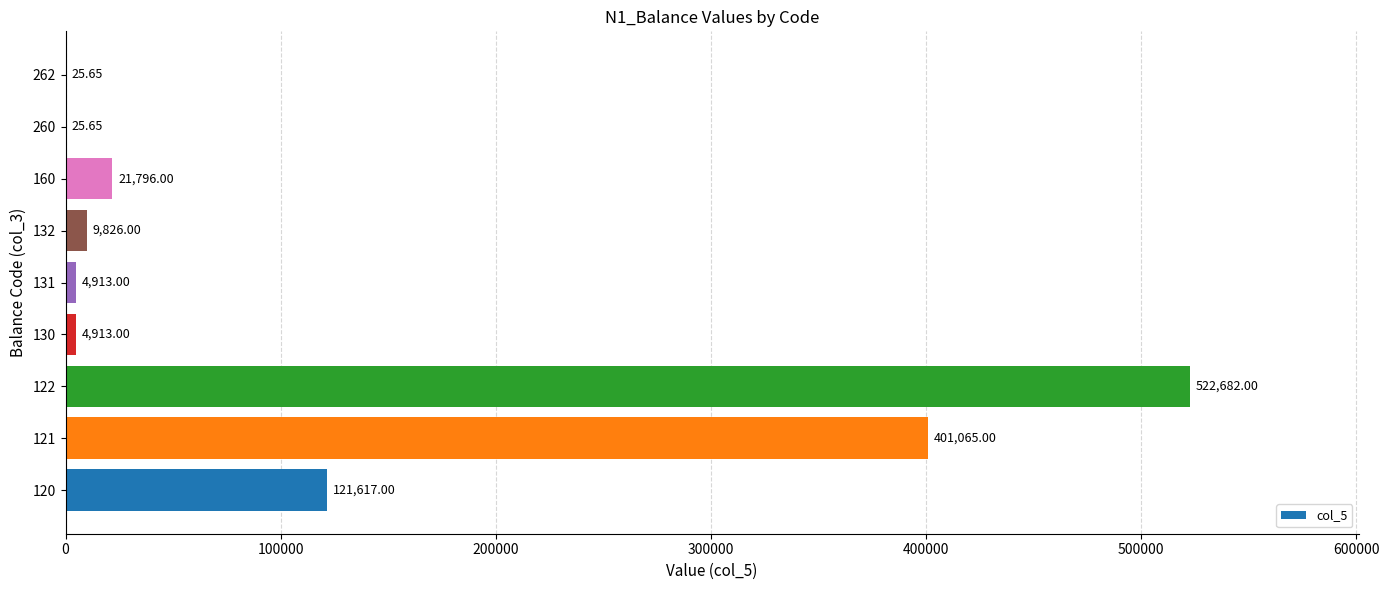

Count the number of data series in this chart.

1